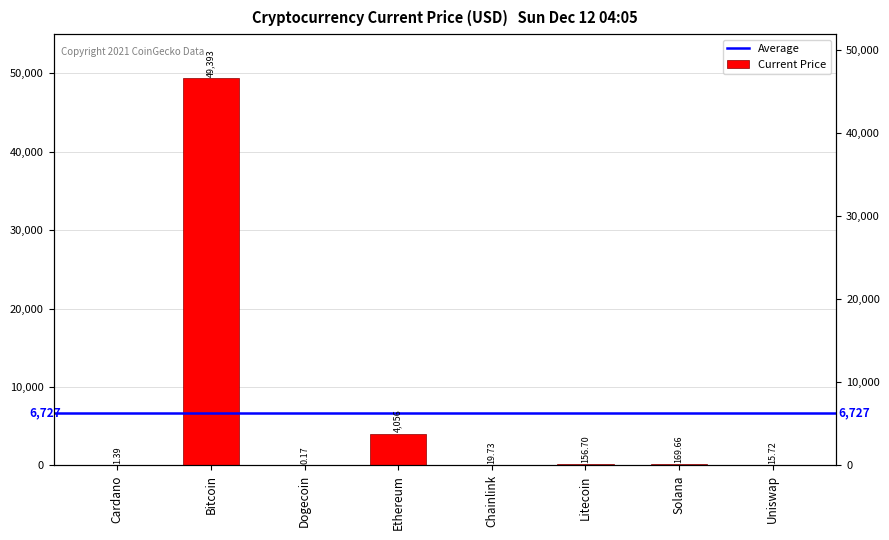

What is the change in value from Litecoin to Uniswap?

-141.0